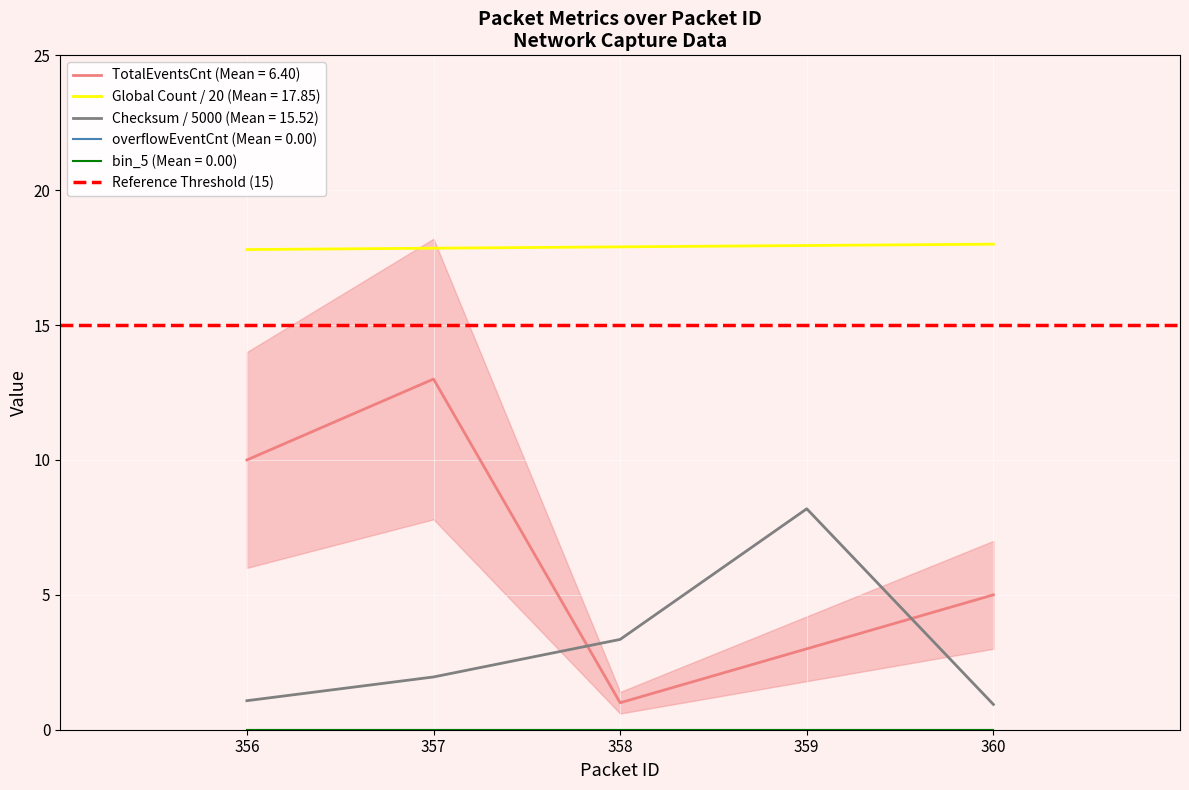

Does the chart display data point markers on the line(s)?

No